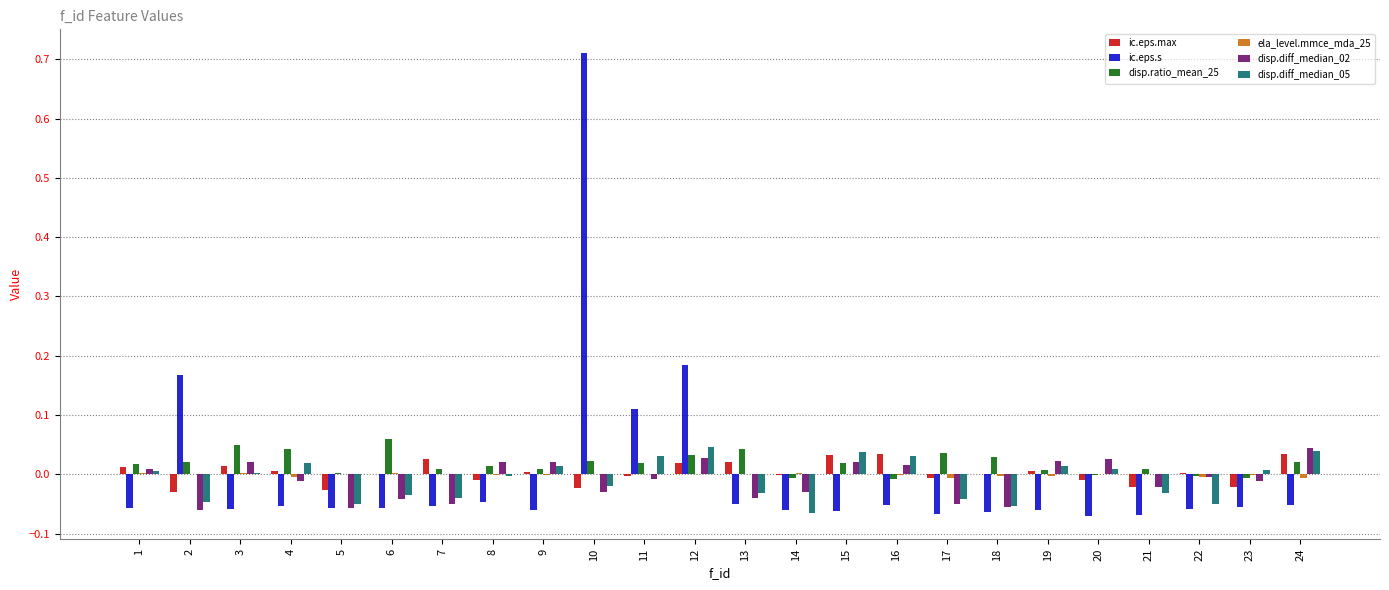

Is it true that disp.diff_median_05 equals 0.0 at 1?

True